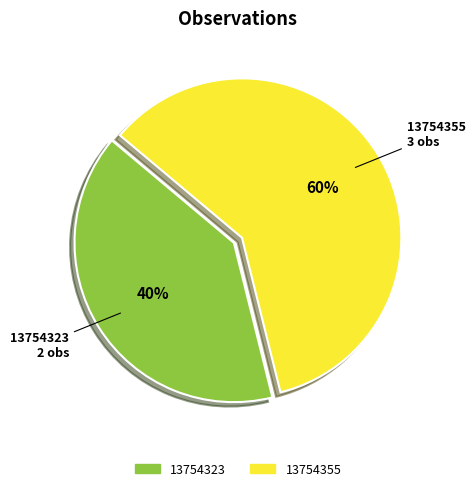

To the nearest percent, what percentage of the pie is 13754355?

60%